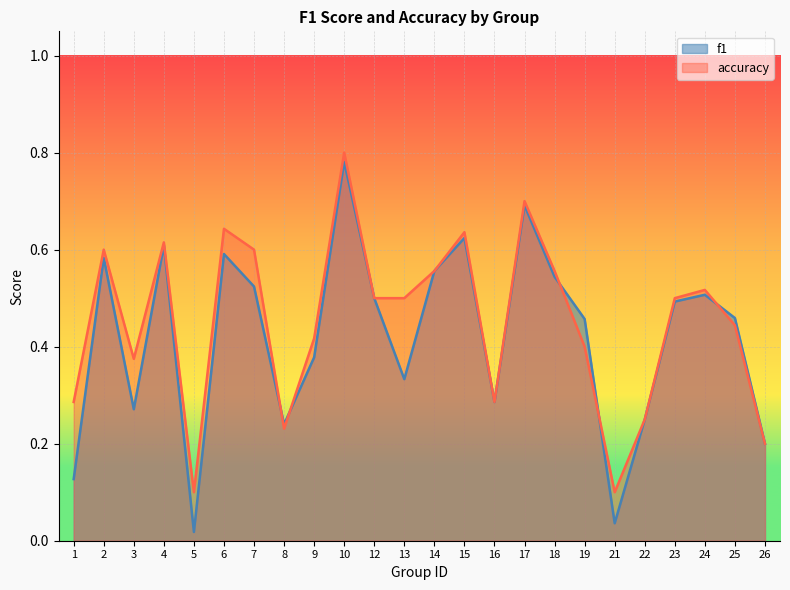

True or false: f1 has a value of 0.8 at 10.

True